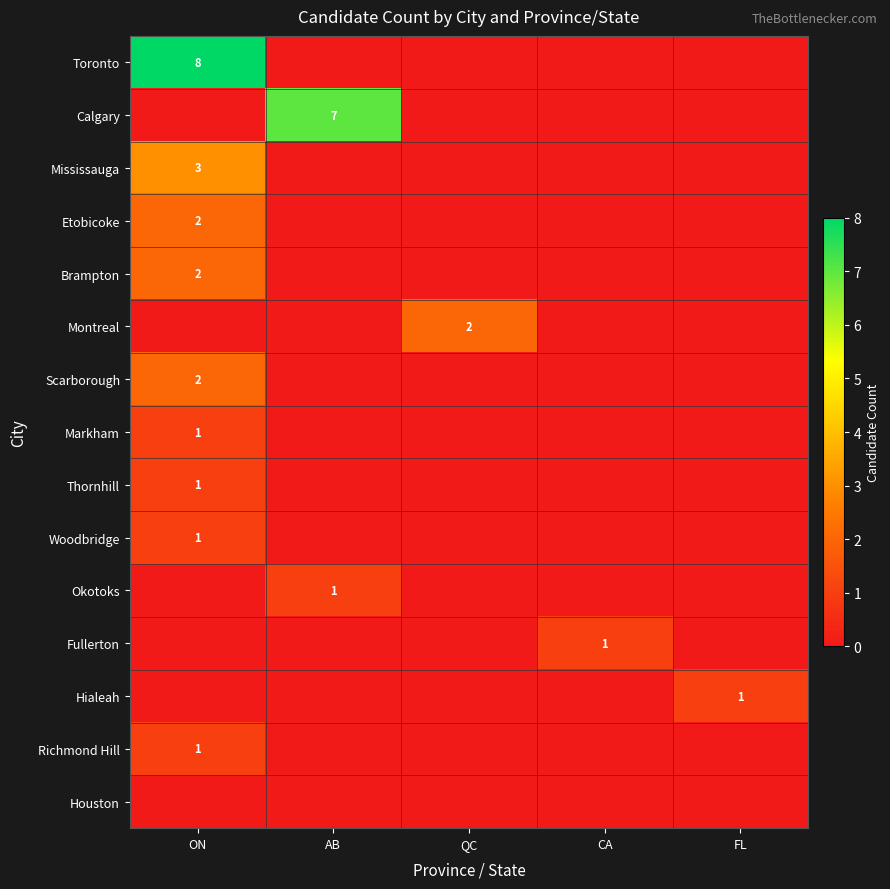

Rank the series at AB from lowest to highest value.

Toronto, Mississauga, Etobicoke, Brampton, Montreal, Scarborough, Markham, Thornhill, Woodbridge, Fullerton, Hialeah, Richmond Hill, Houston, Okotoks, Calgary